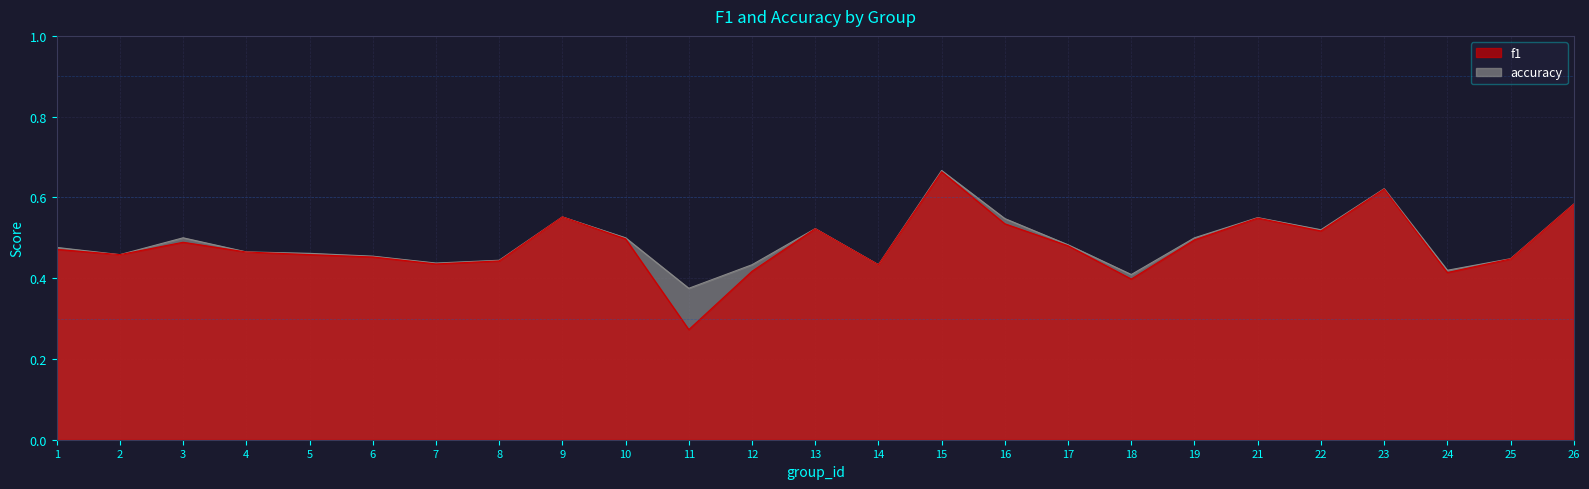

Count the number of categories in the chart.

25